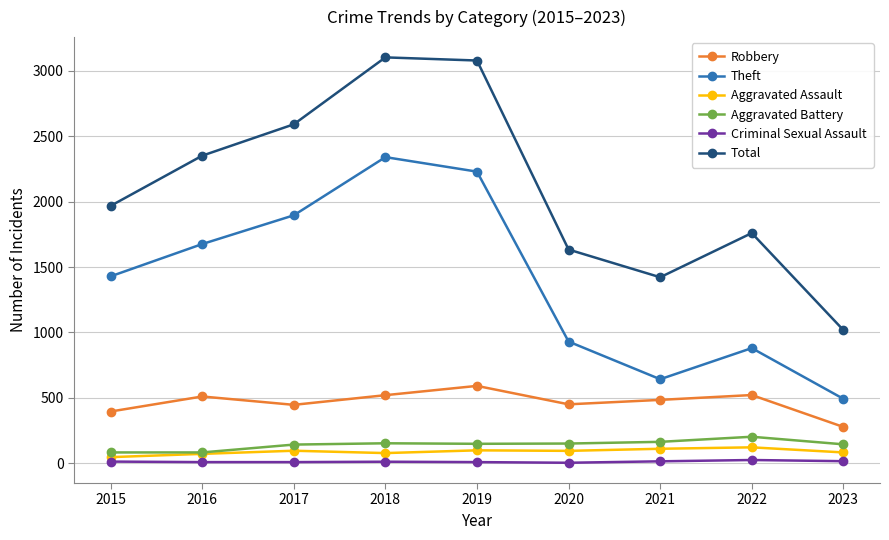

How many categories are shown in the chart?

9